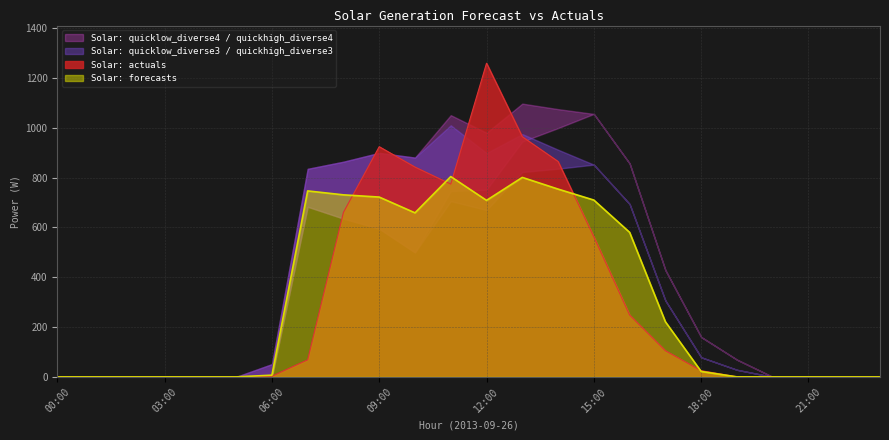

At which category does Solar: quicklow_diverse4 reach its first local peak?

07:00